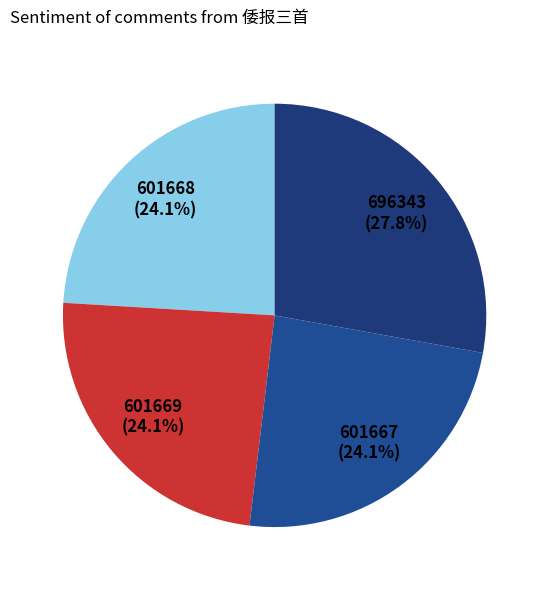

How many slices are in this pie chart?

4